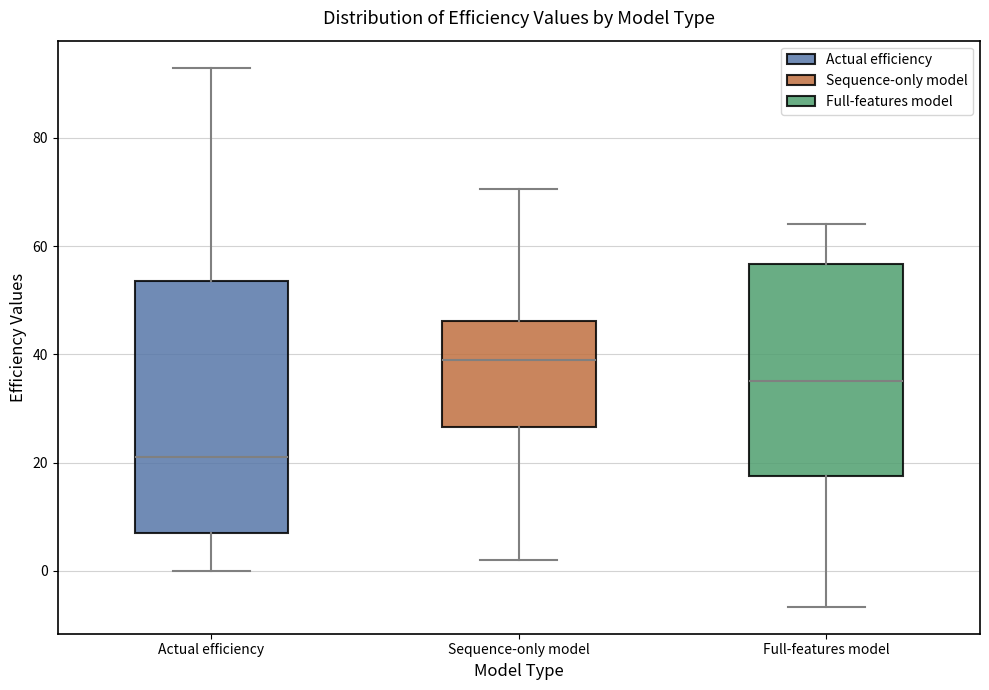

Which box's median line is the highest?

Sequence-only model